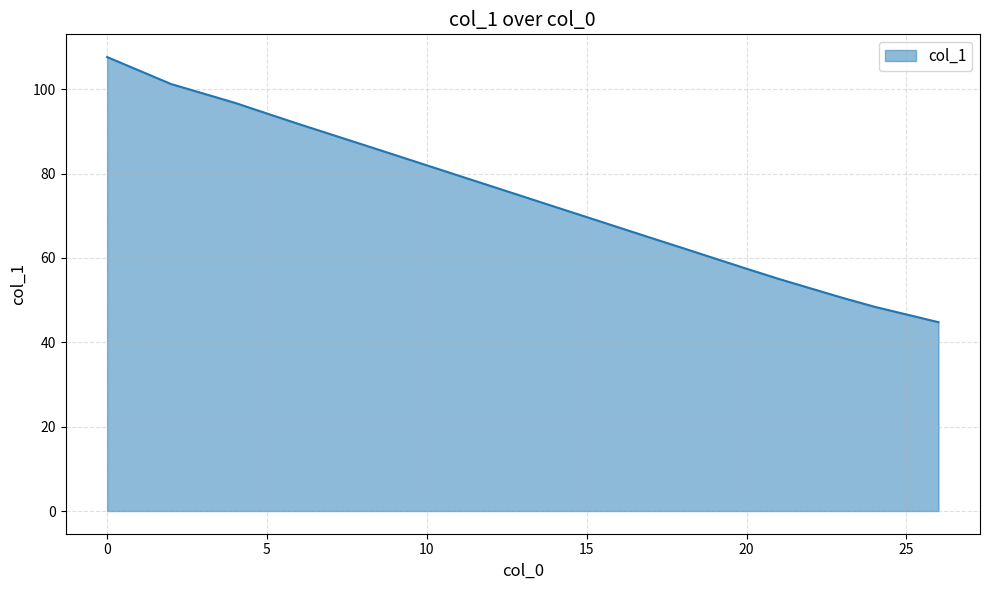

True or false: there are more than 0 points higher than both neighbors.

False